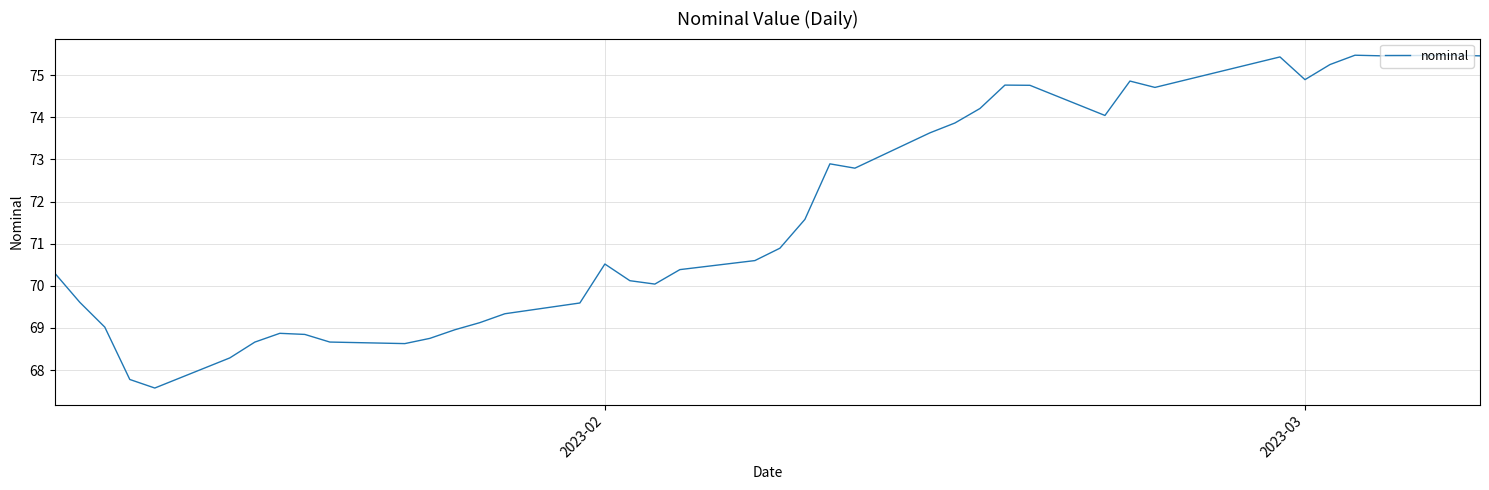

What is the maximum value shown in the chart?

75.5